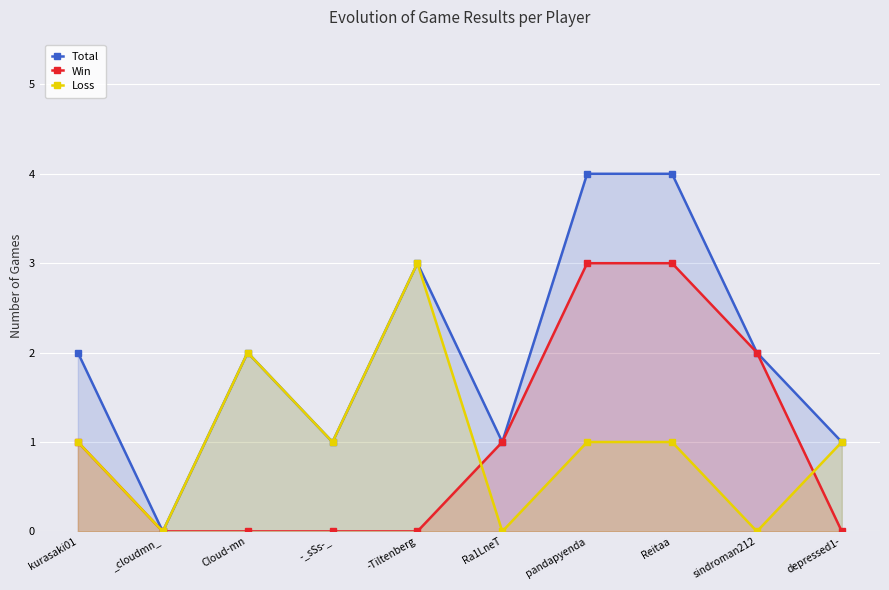

Where is the first local maximum for Total?

Cloud-mn